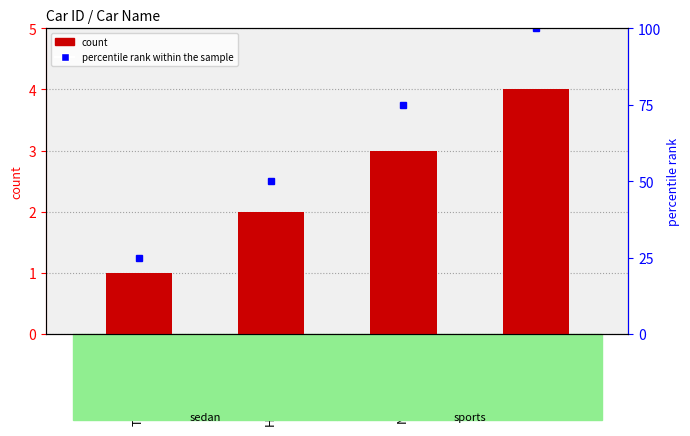

Are the bars horizontal?

No